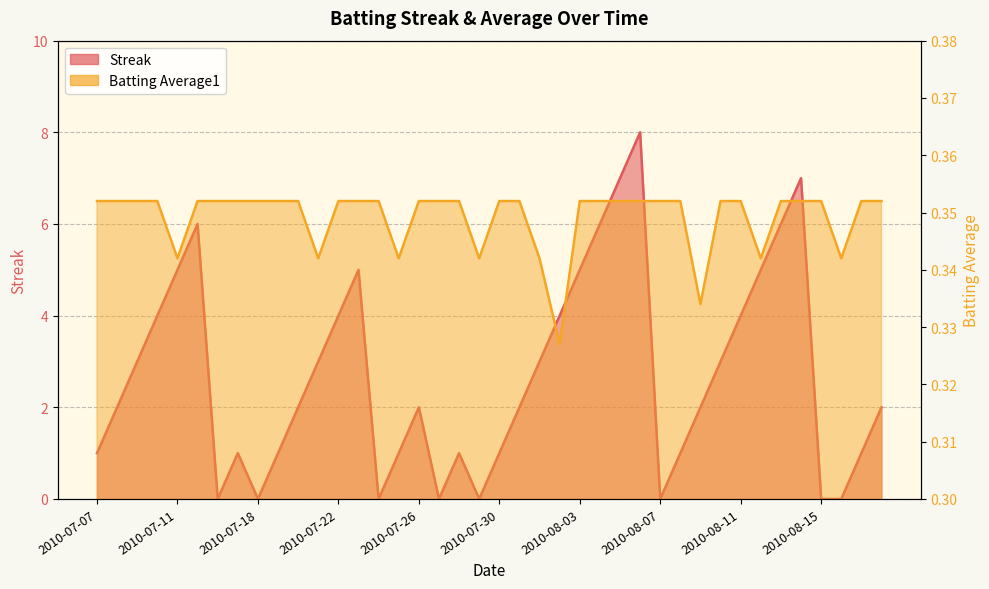

How many intersections are there between Streak and Batting Average1?

14